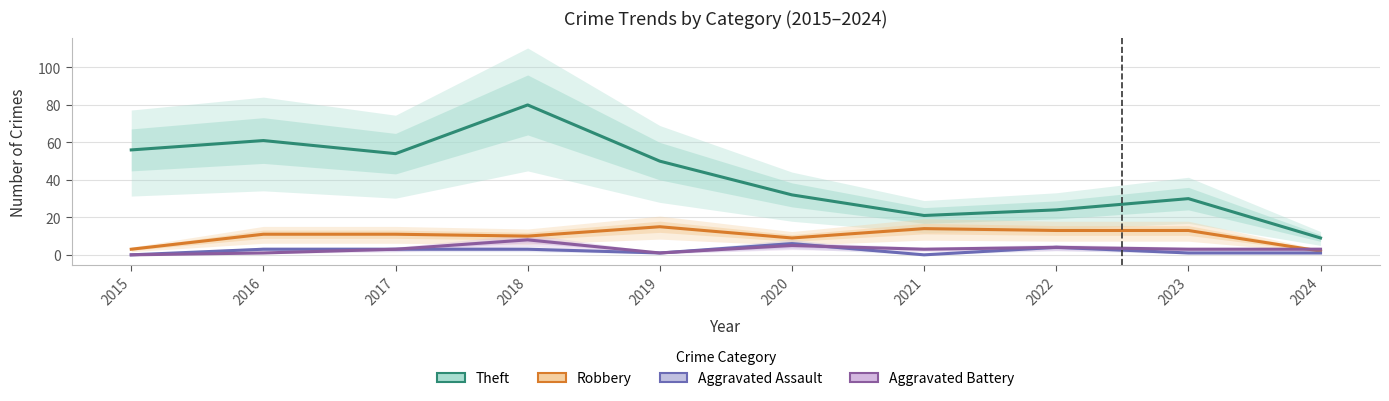

What is the difference between the second highest and minimum values in the Aggravated Assault series?

4